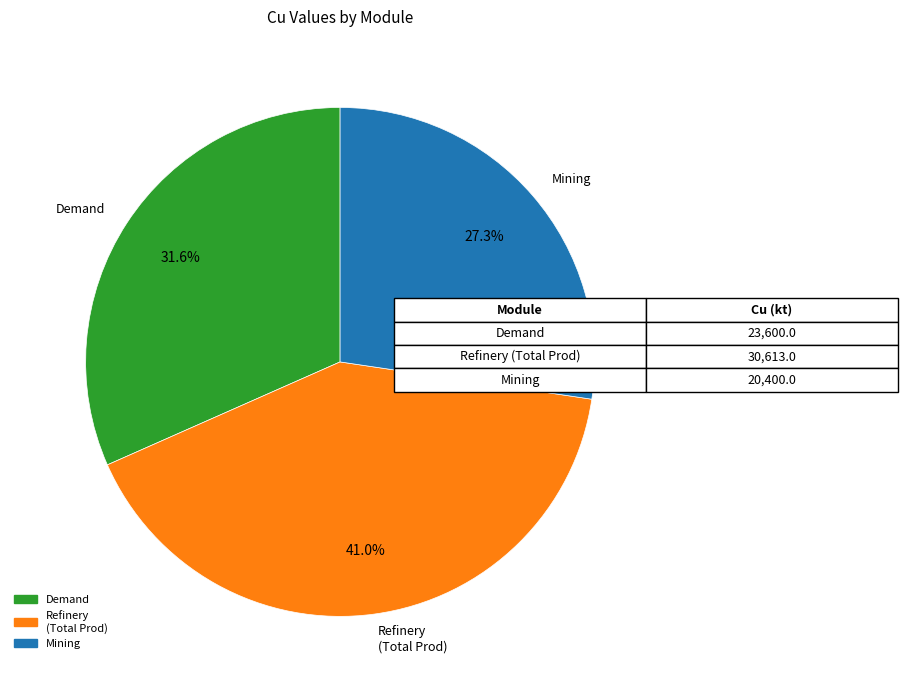

Is there any slice that represents more than half of the pie?

No